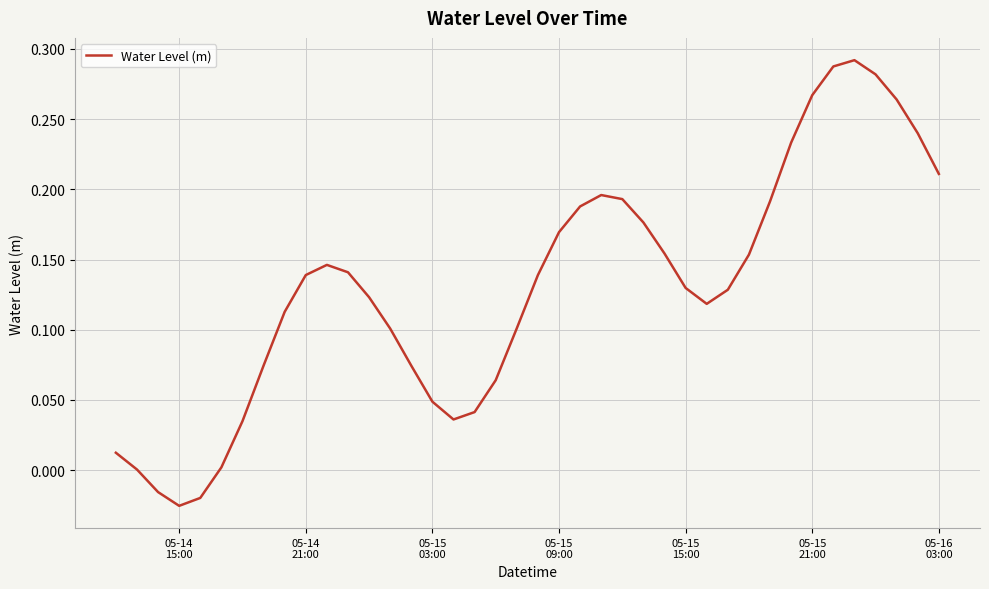

Does the chart have visible grid lines?

Yes